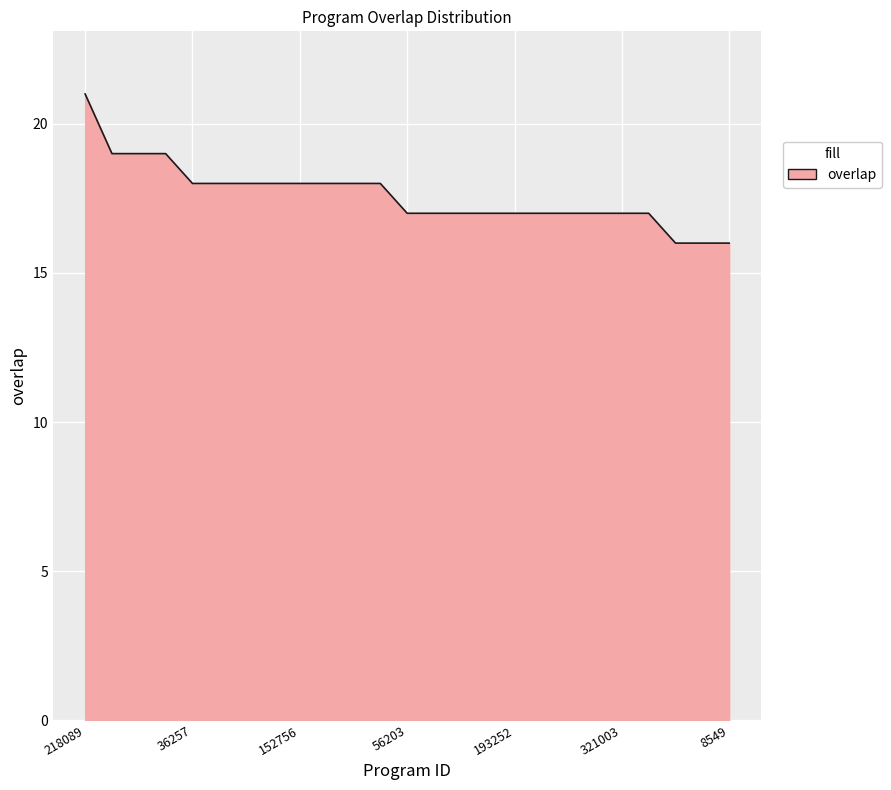

What is the greatest value displayed?

21